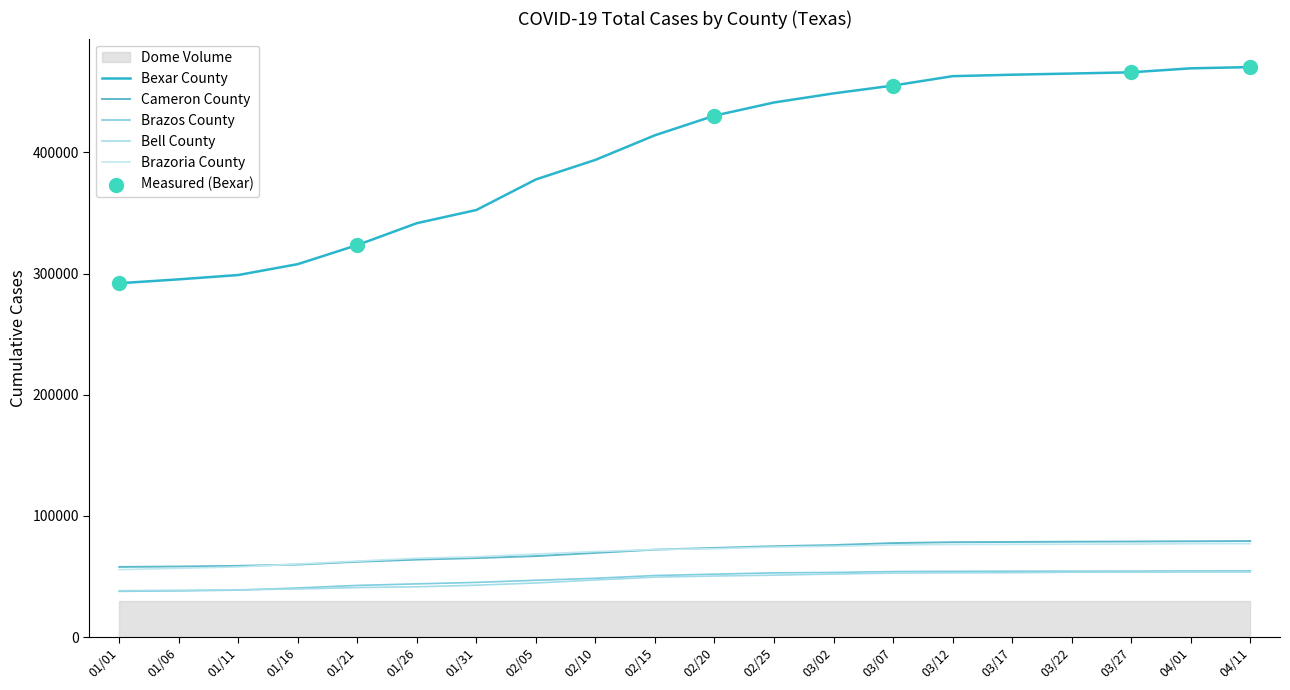

At how many categories does at least one series exceed 349808?

14